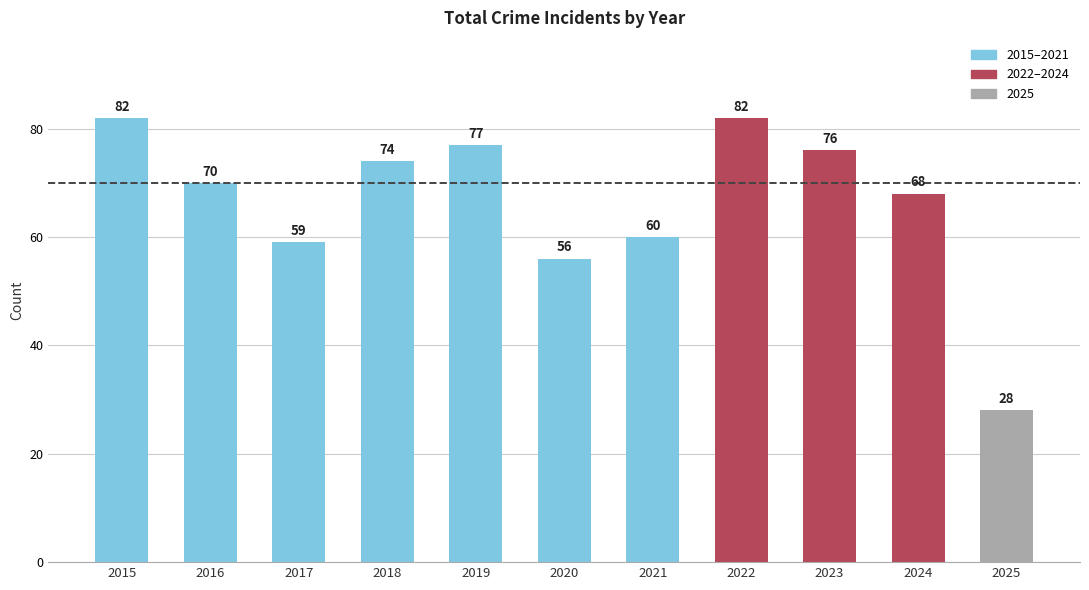

The chart shows a value of 35 at 2021. True or false?

False